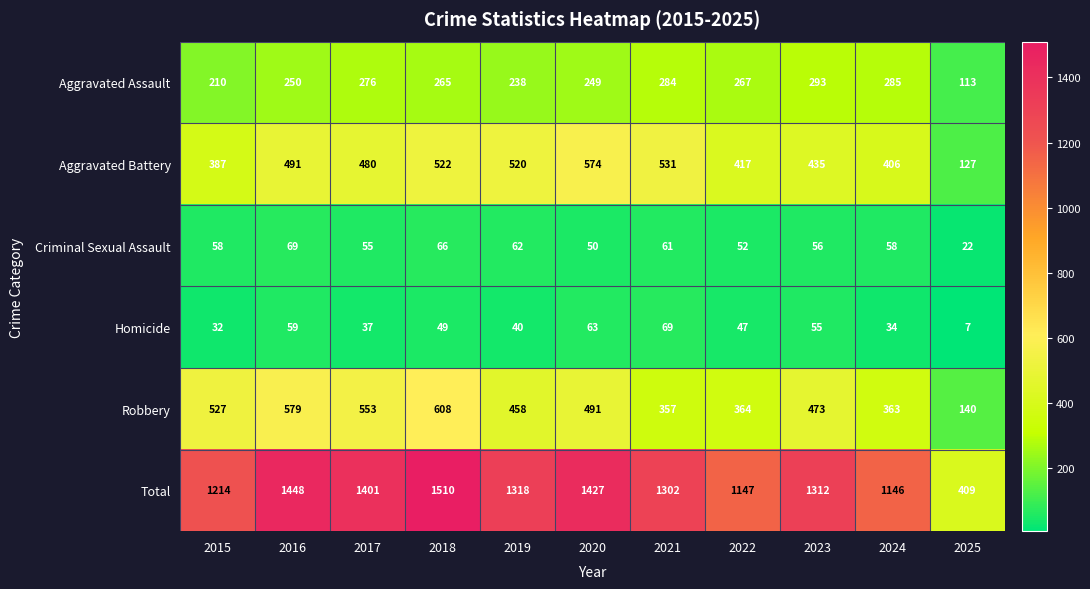

At which label is Criminal Sexual Assault closest to 45?

2020